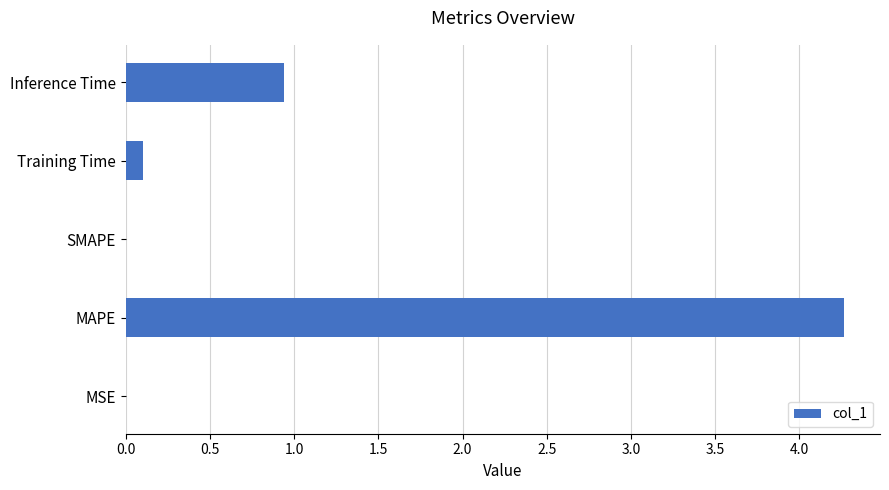

Which label corresponds to the largest value in the chart?

MAPE